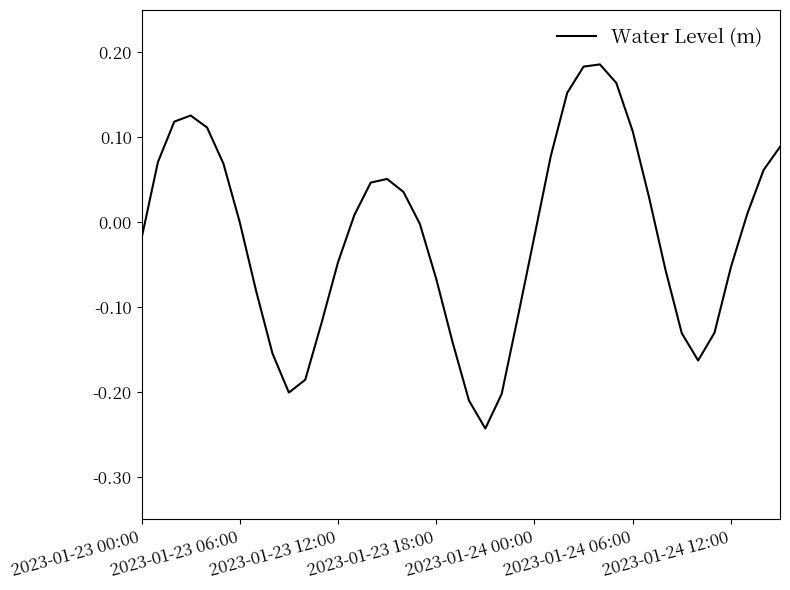

Does the chart have visible grid lines?

No